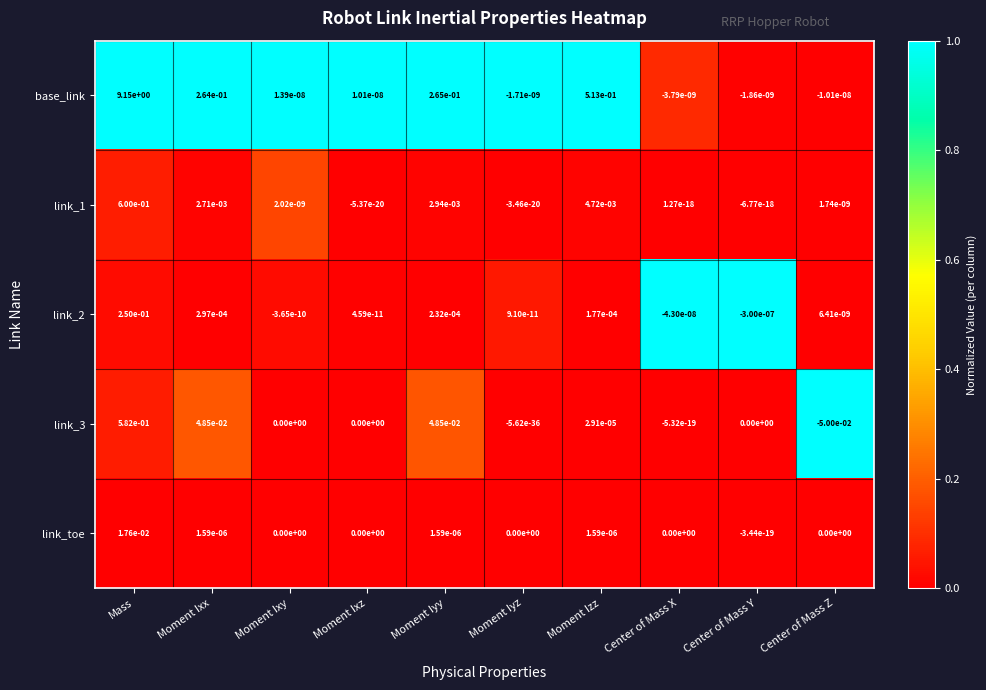

Rank the series by their maximum value, from highest to lowest.

base_link, link_1, link_3, link_2, link_toe